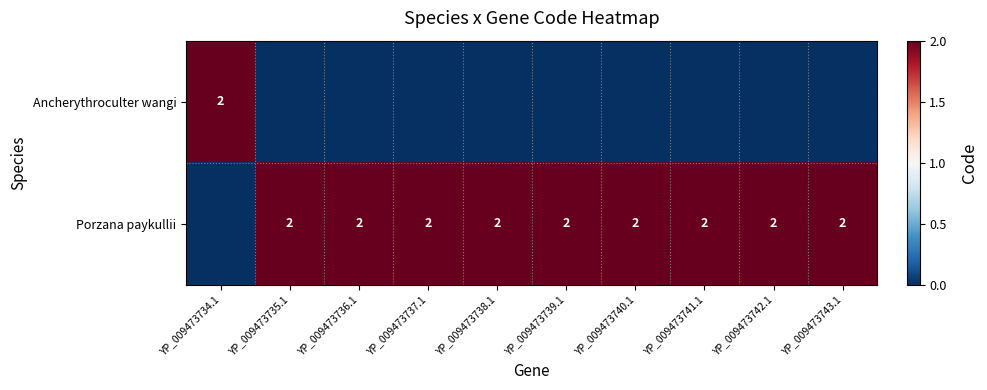

Is it true that Porzana paykullii equals 1 at YP_009473736.1?

False